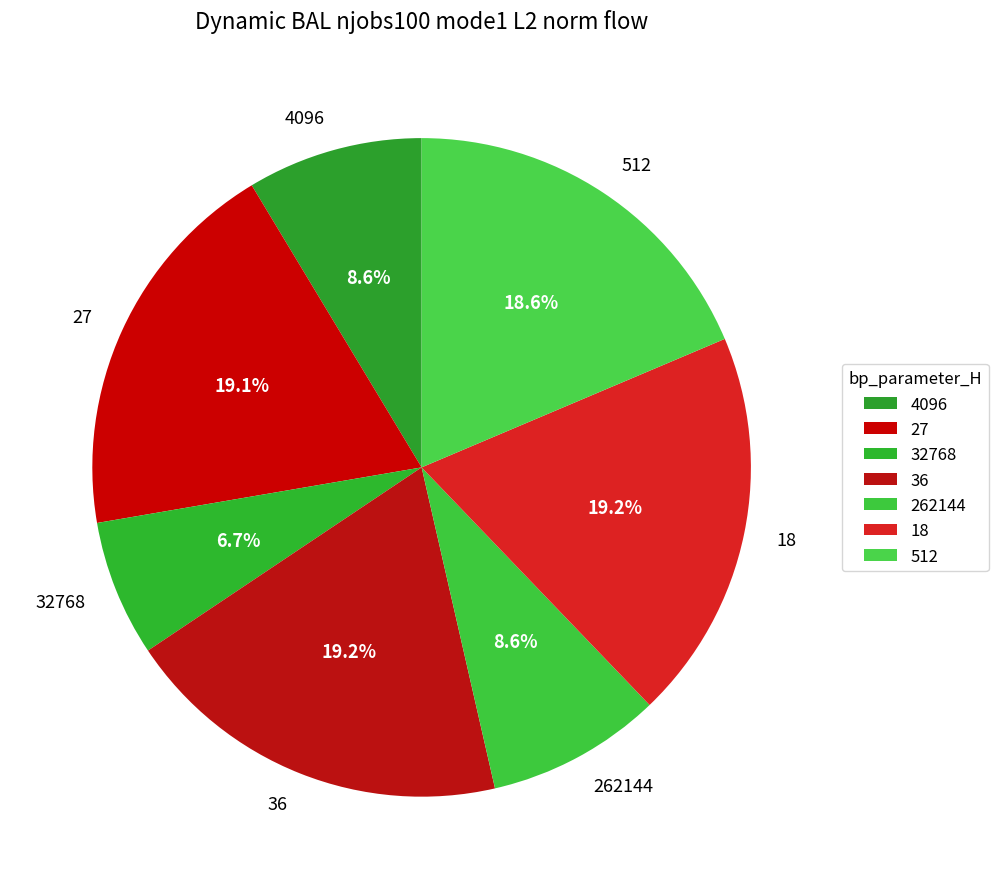

Does 27 account for over 50% of the chart?

No